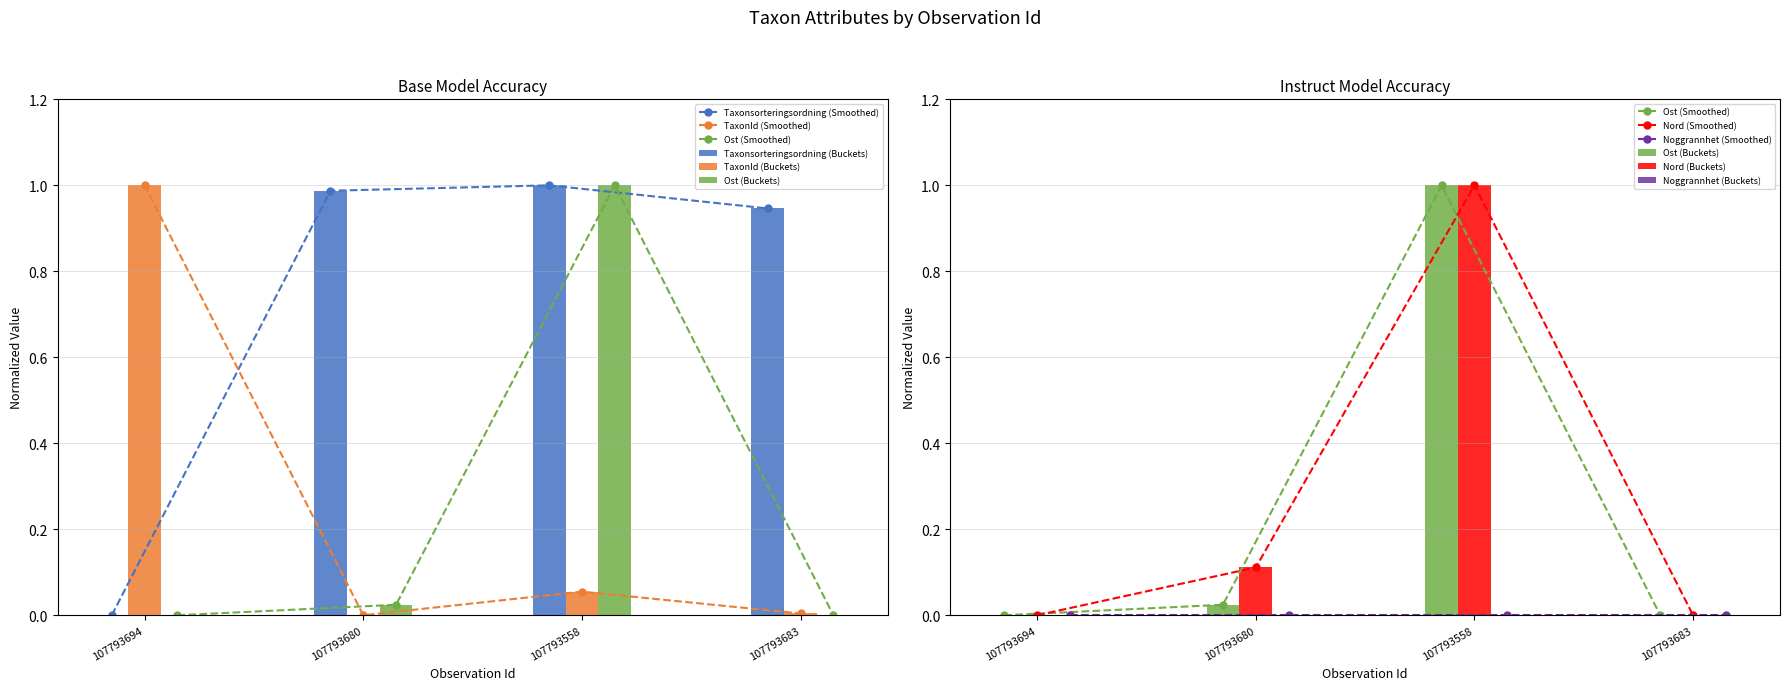

At how many categories does at least one series exceed 0?

4